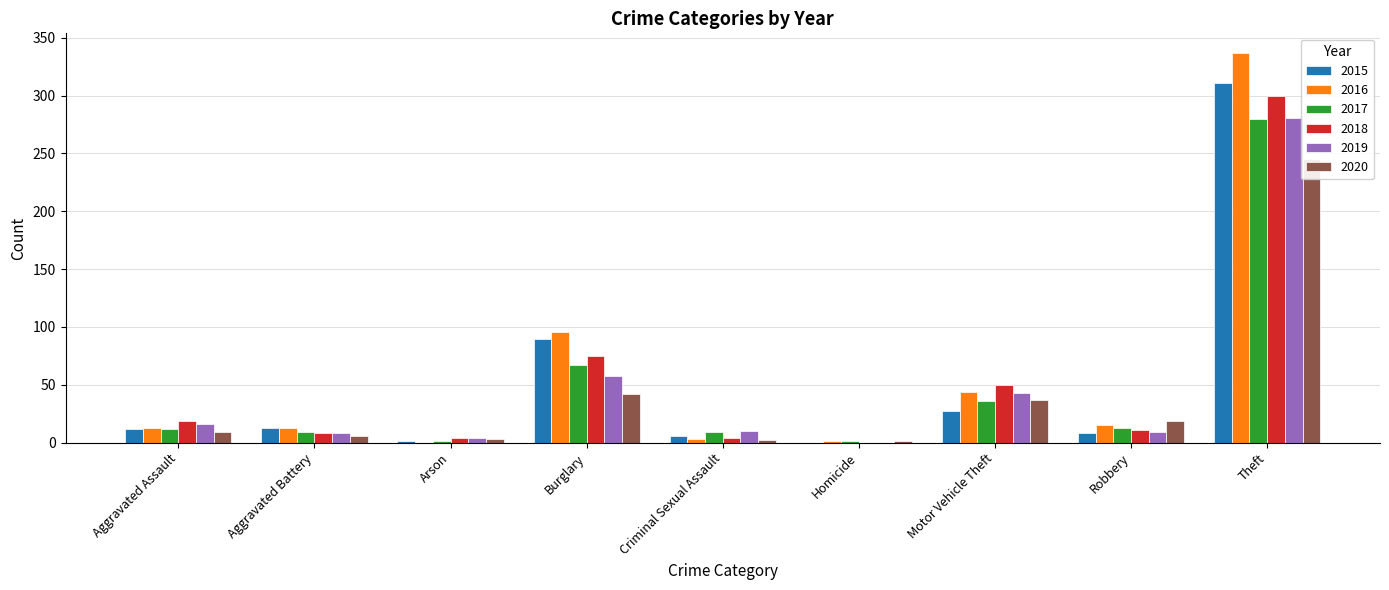

Which series has the largest range (max minus min)?

2016